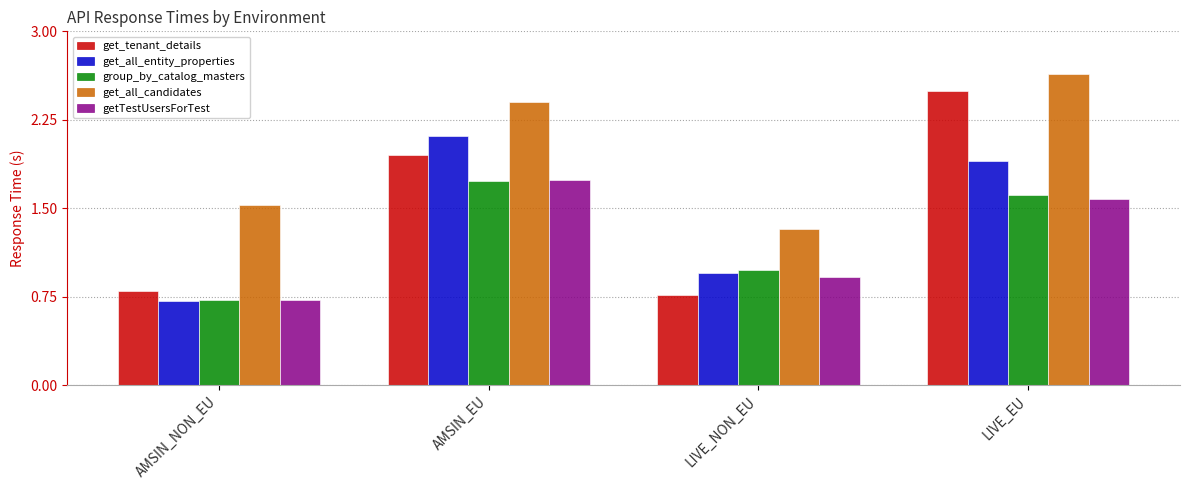

List the labels in order of get_tenant_details value, smallest first.

LIVE_NON_EU, AMSIN_NON_EU, AMSIN_EU, LIVE_EU